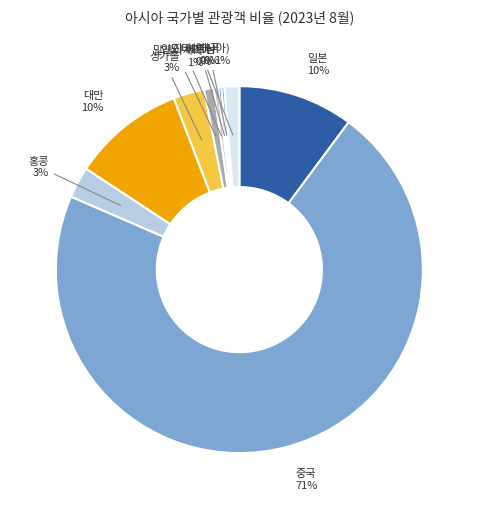

Is the sum of 홍콩 and 대만 greater than half?

No